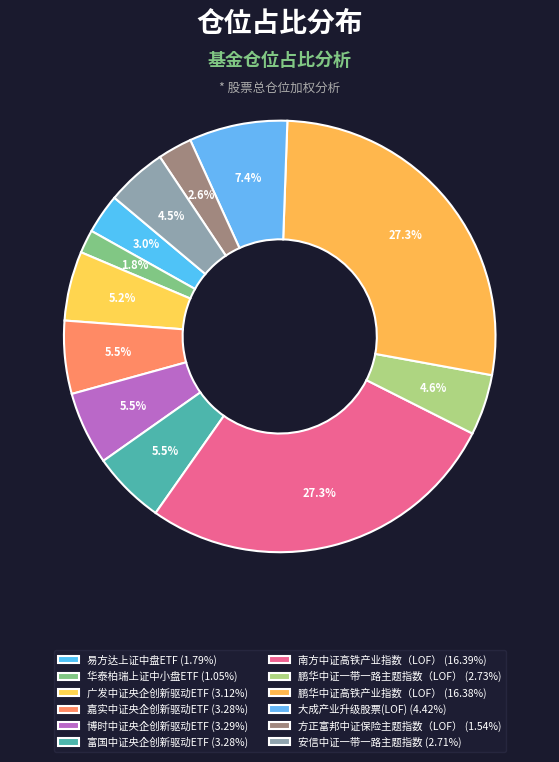

Rank the categories by value from highest to lowest.

南方中证高铁产业指数（LOF）, 鹏华中证高铁产业指数（LOF）, 大成产业升级股票(LOF), 博时中证央企创新驱动ETF, 嘉实中证央企创新驱动ETF, 富国中证央企创新驱动ETF, 广发中证央企创新驱动ETF, 鹏华中证一带一路主题指数（LOF）, 安信中证一带一路主题指数, 易方达上证中盘ETF, 方正富邦中证保险主题指数（LOF）, 华泰柏瑞上证中小盘ETF